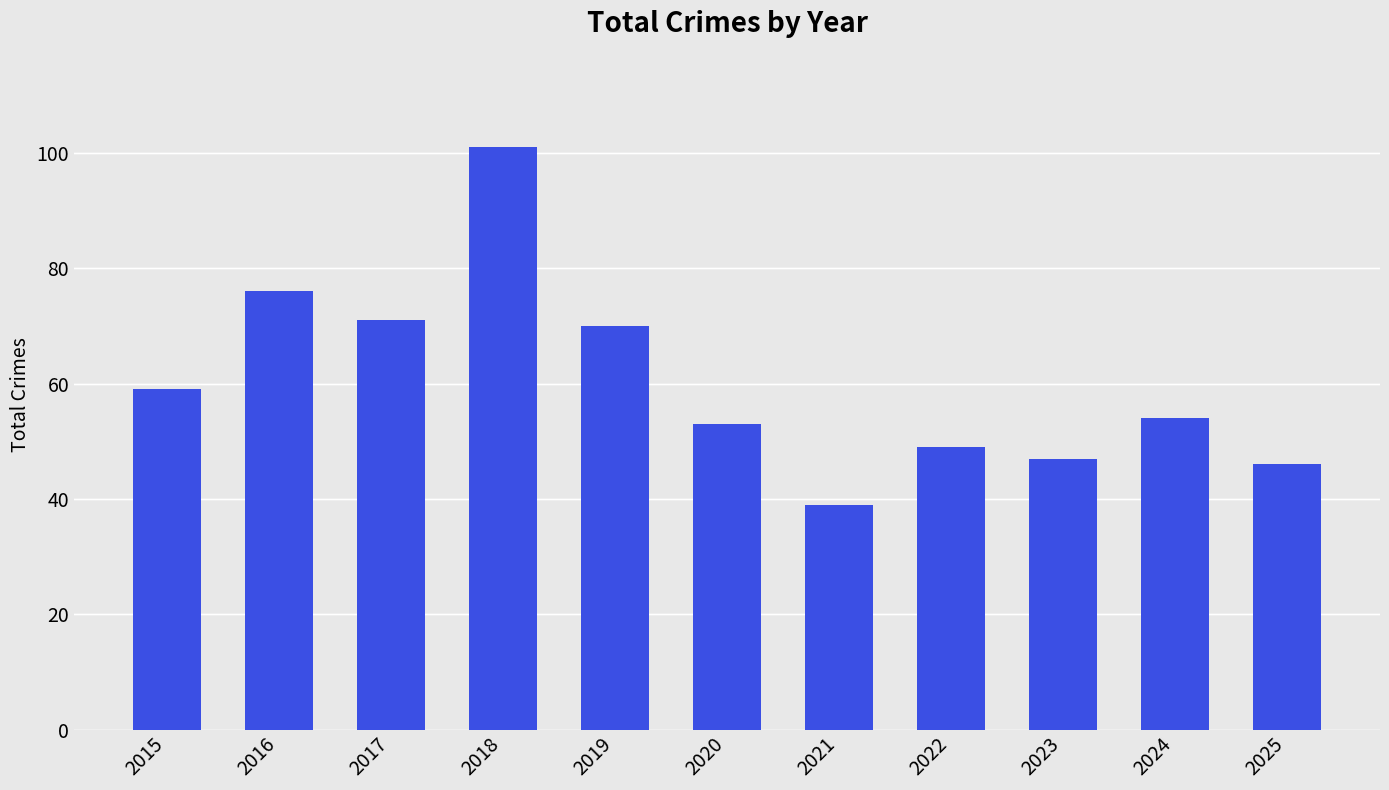

What is the difference between the maximum and minimum values?

62